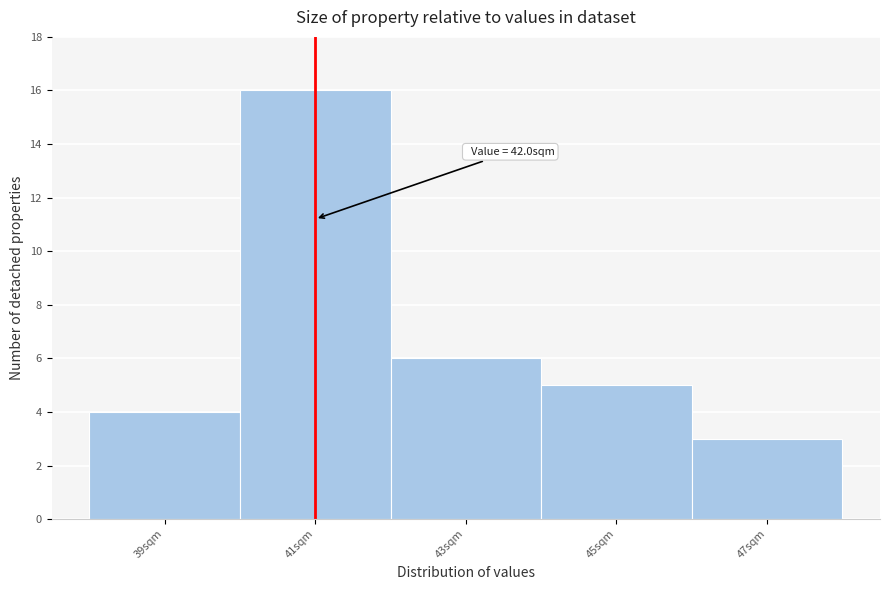

Reading left to right, list all the values displayed in this chart.

4	16	6	5	3